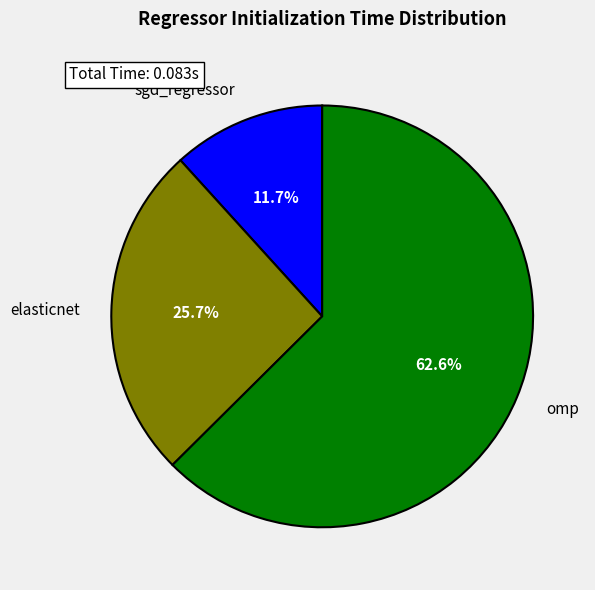

What portion of the pie excludes elasticnet?

74.3%